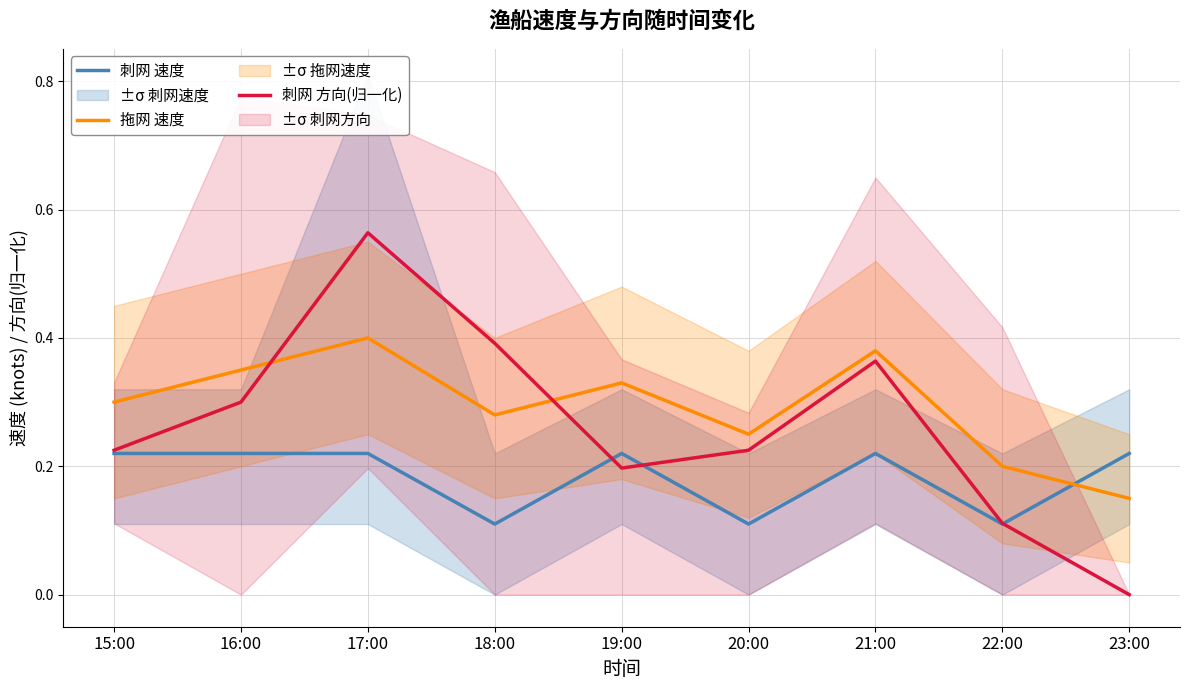

Reading left to right, what are all the values shown in this chart?

刺网 速度: 0.2	0.2	0.2	0.1	0.2	0.1	0.2	0.1	0.2
拖网 速度: 0.3	0.3	0.4	0.3	0.3	0.2	0.4	0.2	0.1
刺网 方向(归一化): 0.2	0.3	0.6	0.4	0.2	0.2	0.4	0.1	0.0